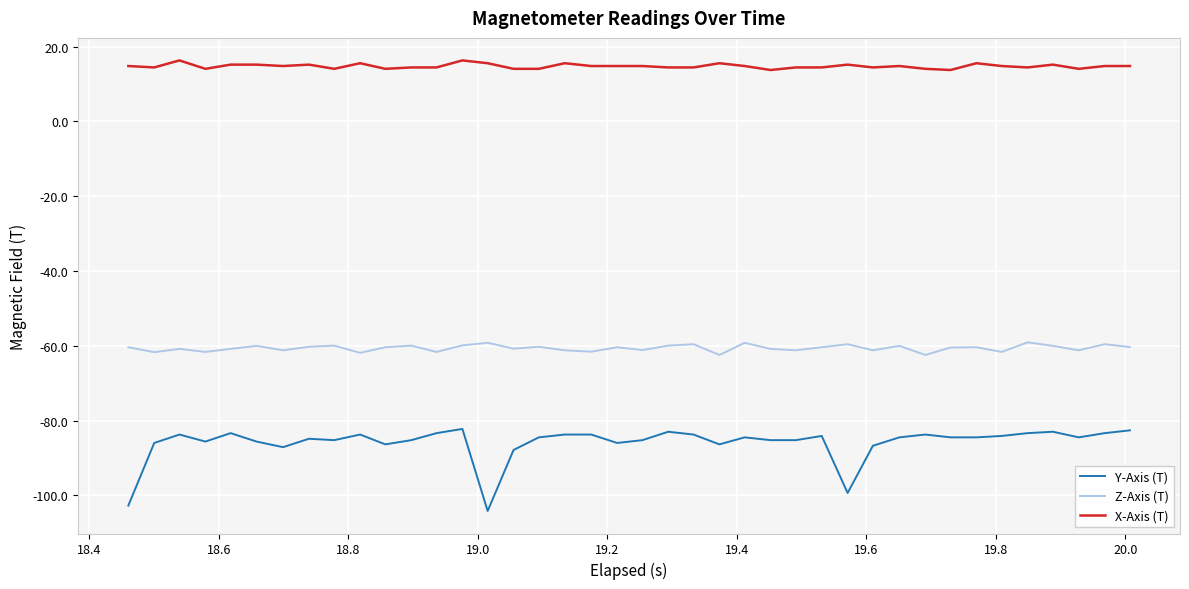

What are all the series names shown in the legend?

Y-Axis (T), Z-Axis (T), X-Axis (T)